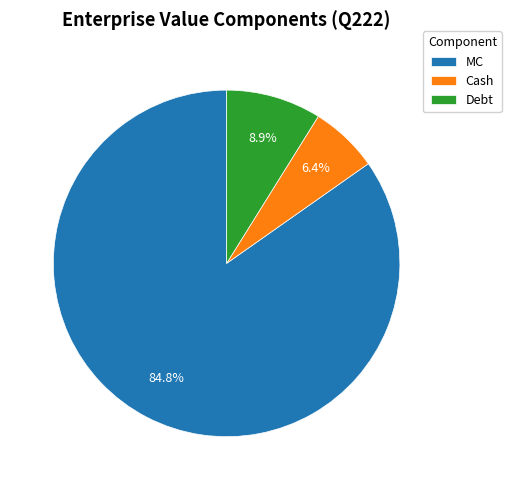

How many segments does this pie chart have?

3